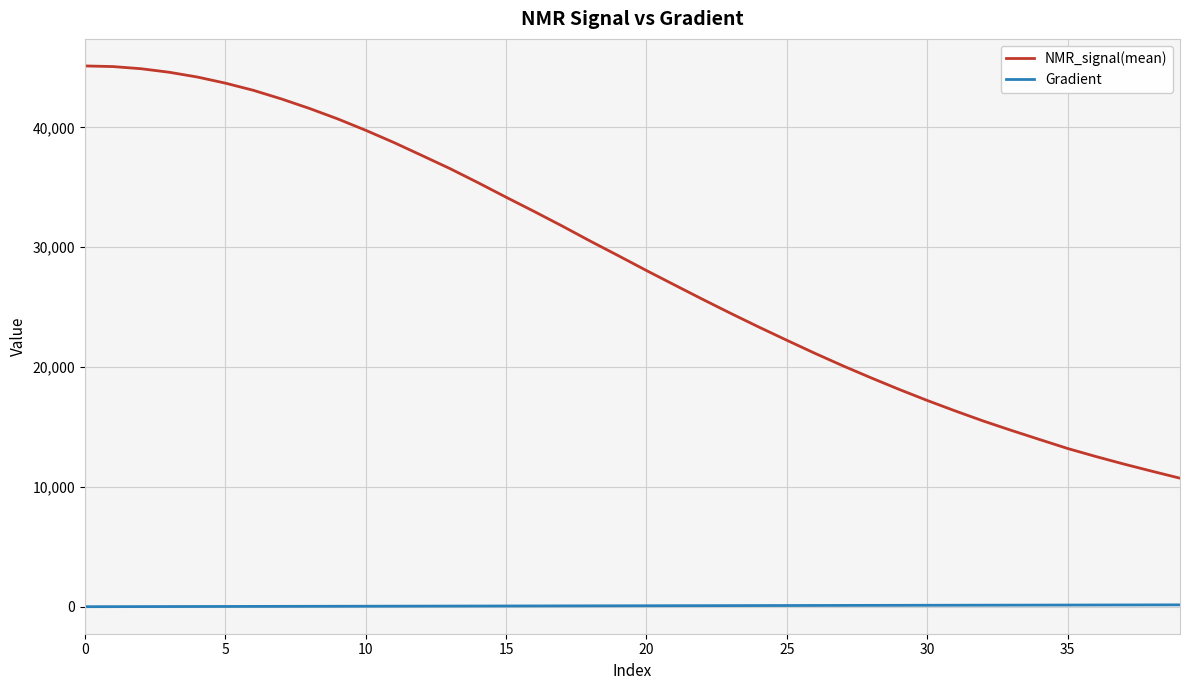

What is the highest value of the NMR_signal(mean) series?

45137.6